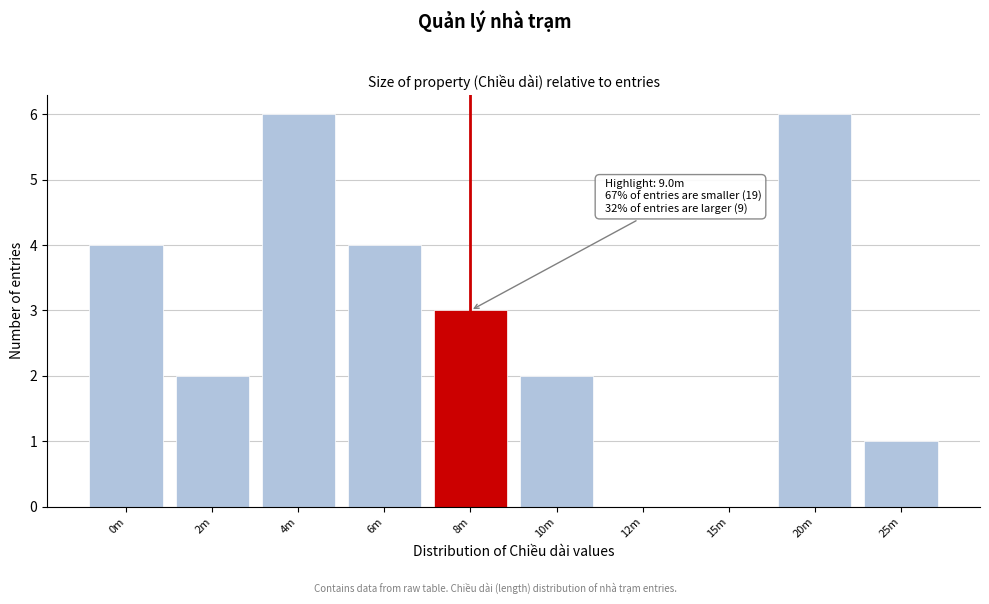

Reading right to left, what are all the values shown in this chart?

25m=1	20m=6	15m=0	12m=0	10m=2	8m=3	6m=4	4m=6	2m=2	0m=4